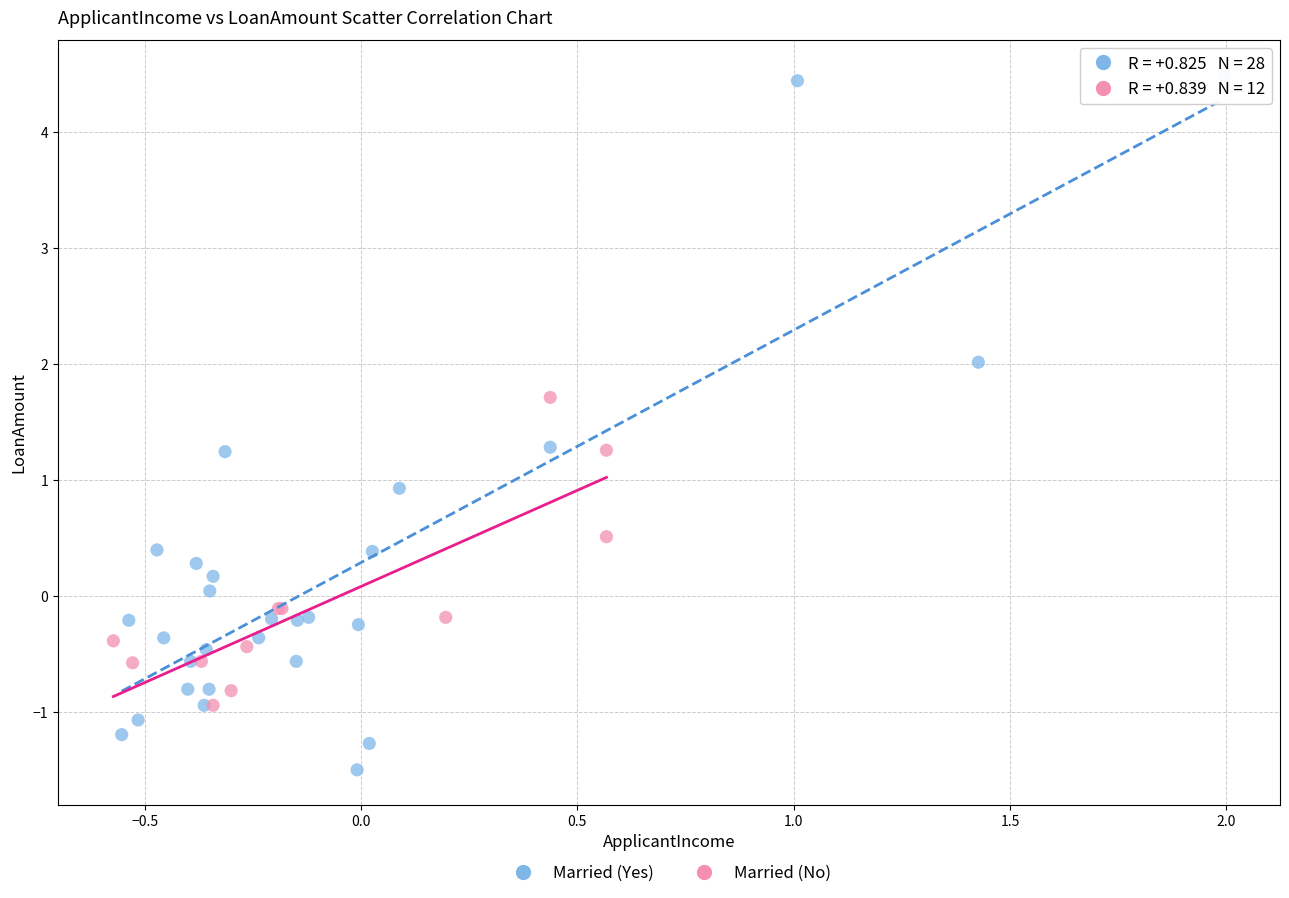

Which series has the largest Y range (max minus min)?

Married (Yes)